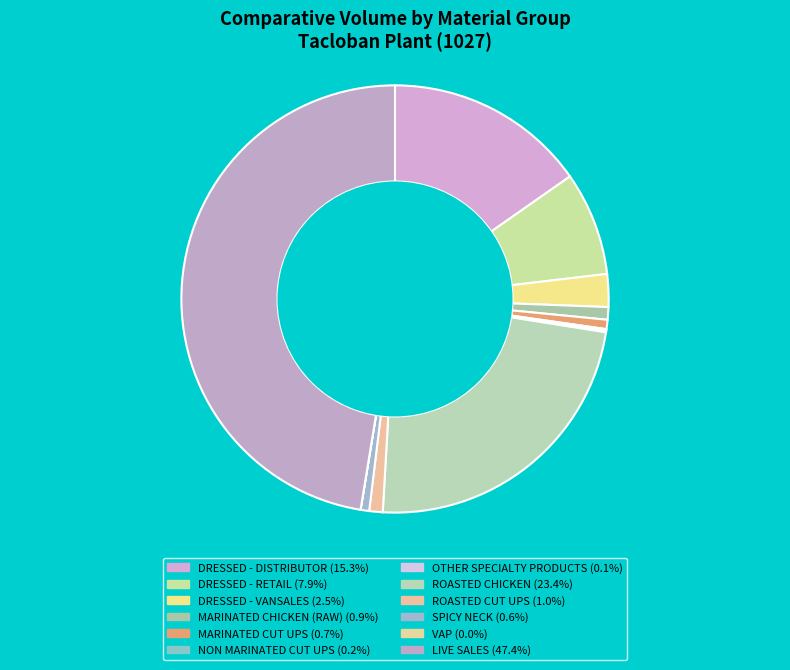

To the nearest percent, what percentage of the pie is SPICY NECK?

1%